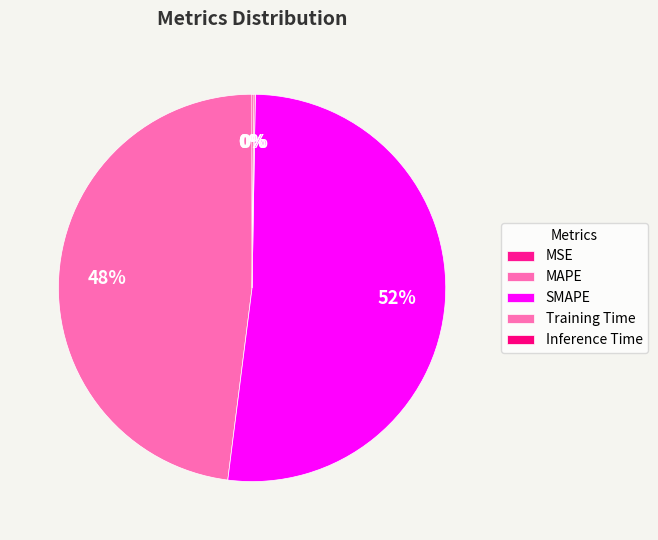

Which category has the biggest portion of the pie?

SMAPE